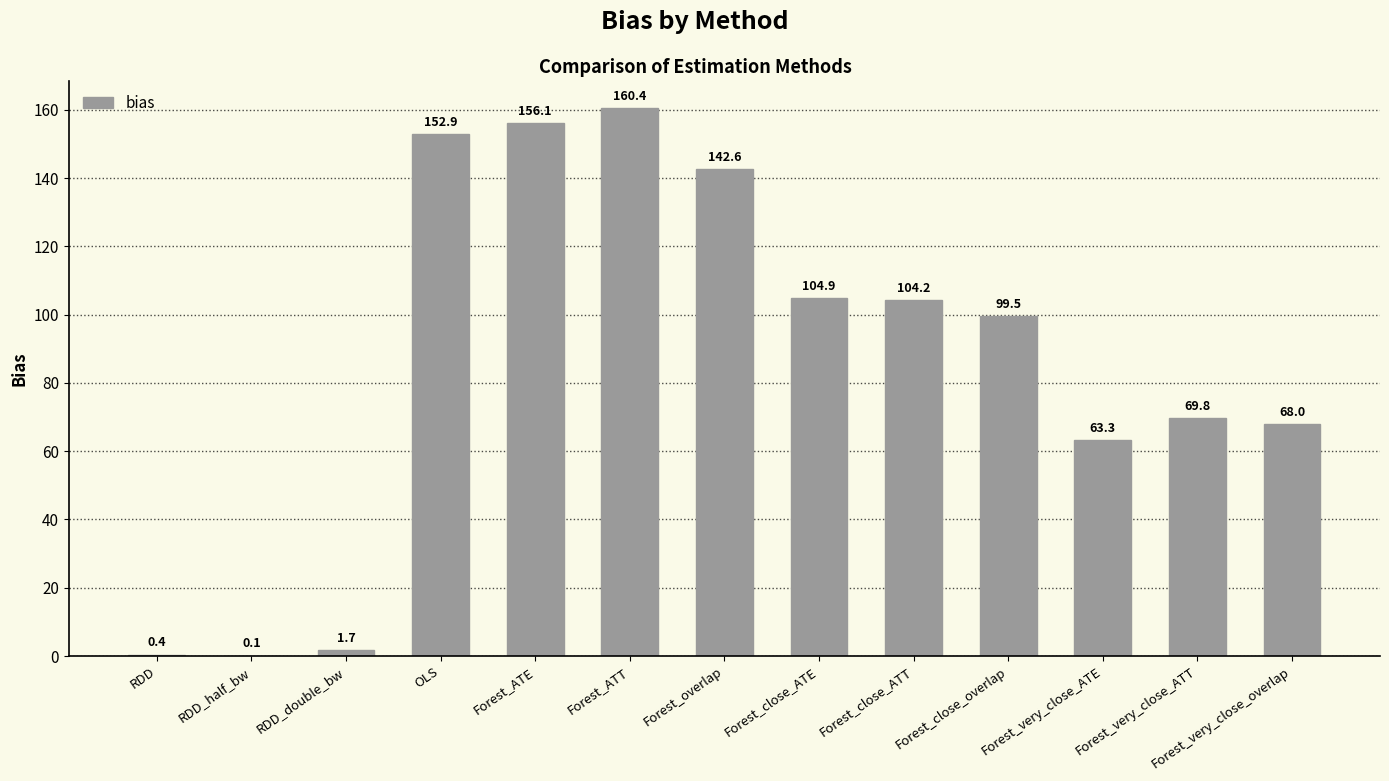

At which label does the data first exceed 99?

OLS